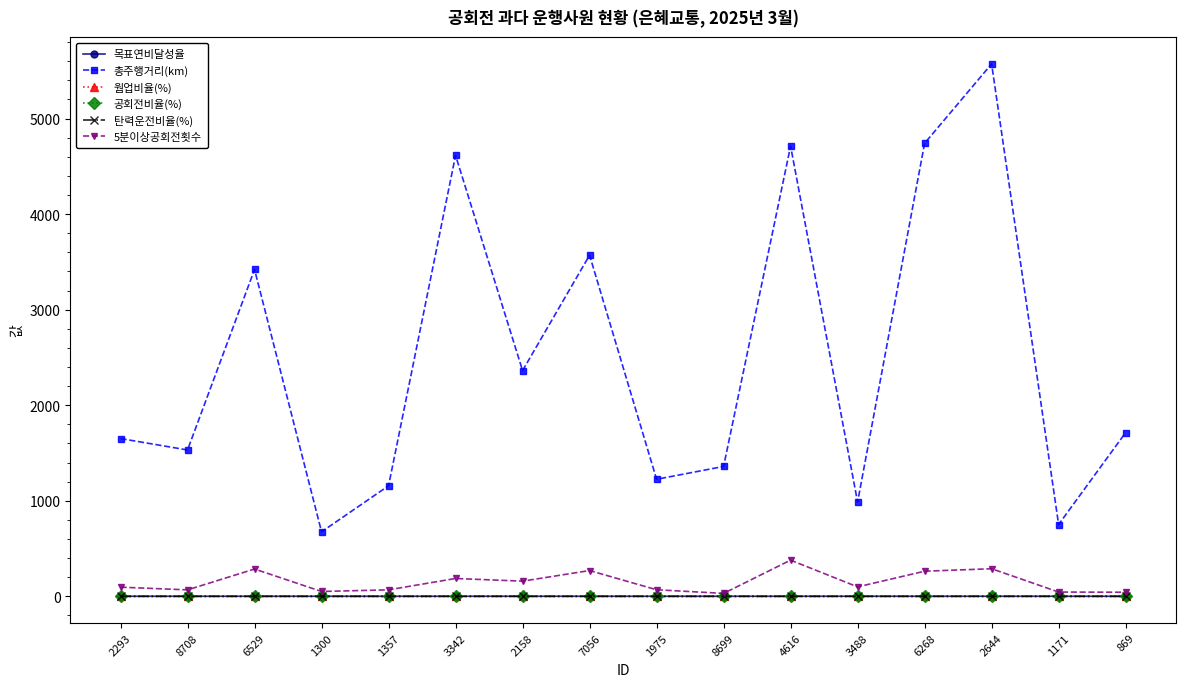

True or false: 공회전비율(%) has a value of 0.4 at 869.

True